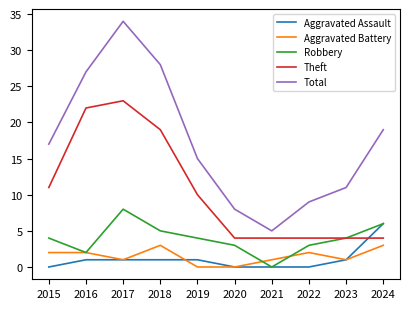

How many lines are shown in the chart?

5